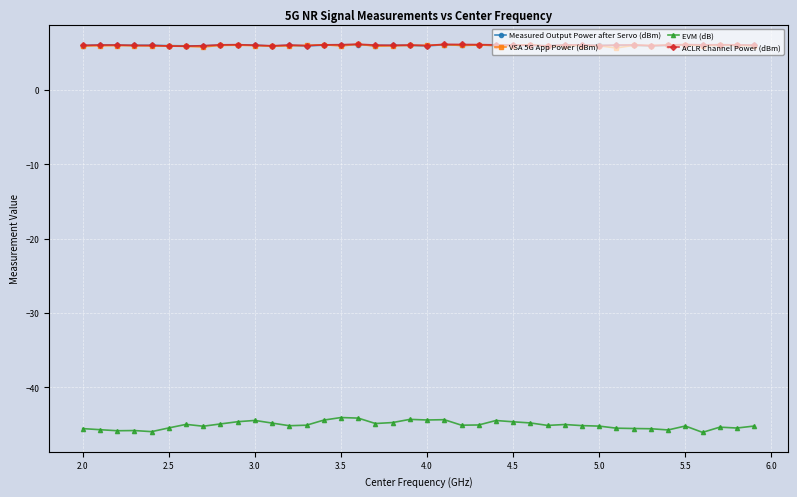

What is the smallest value displayed?

-46.0